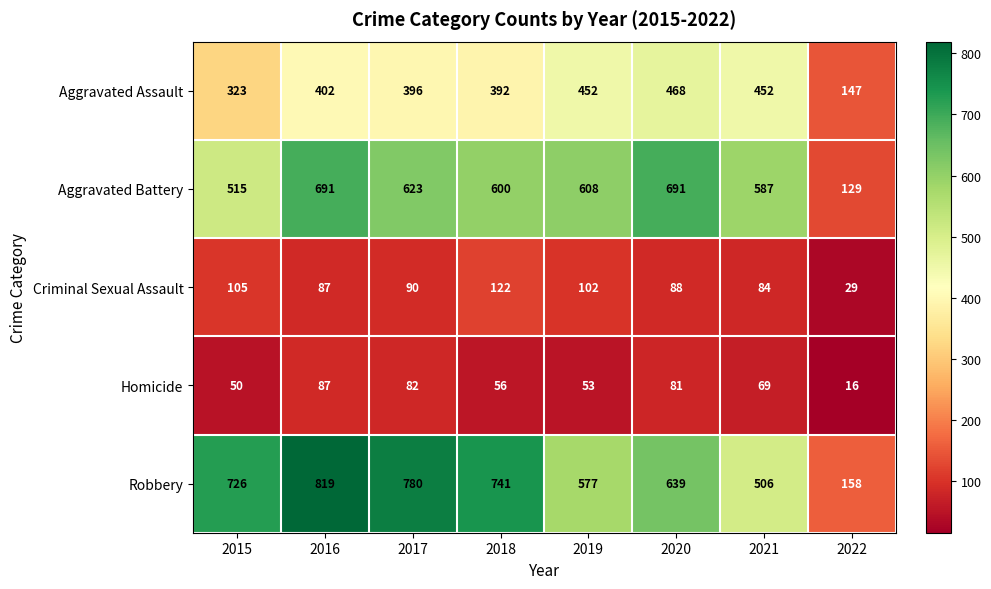

Between 2018 and 2020, which series saw the biggest shift?

Robbery